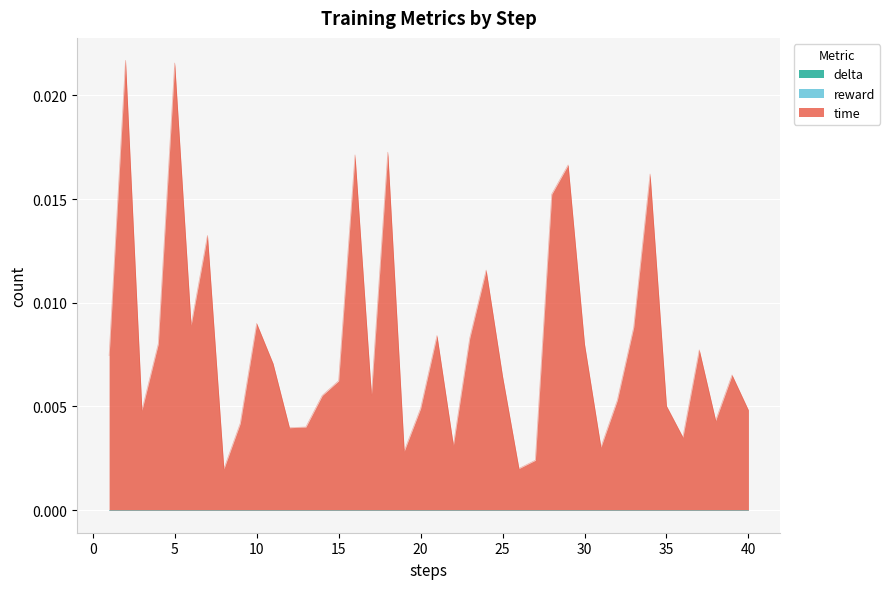

How many lines are shown in the chart?

3